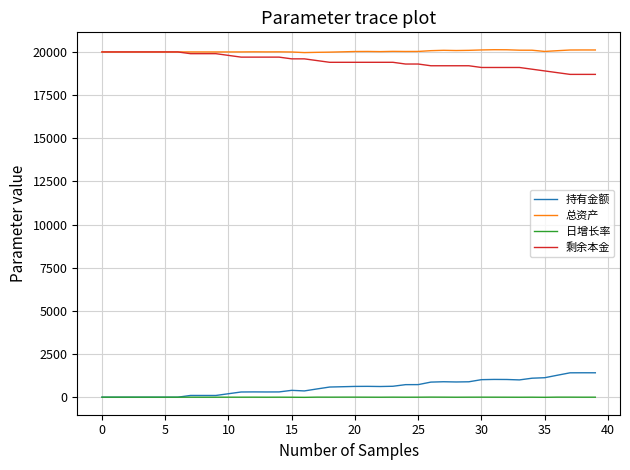

What is the maximum value shown in the chart?

20129.2